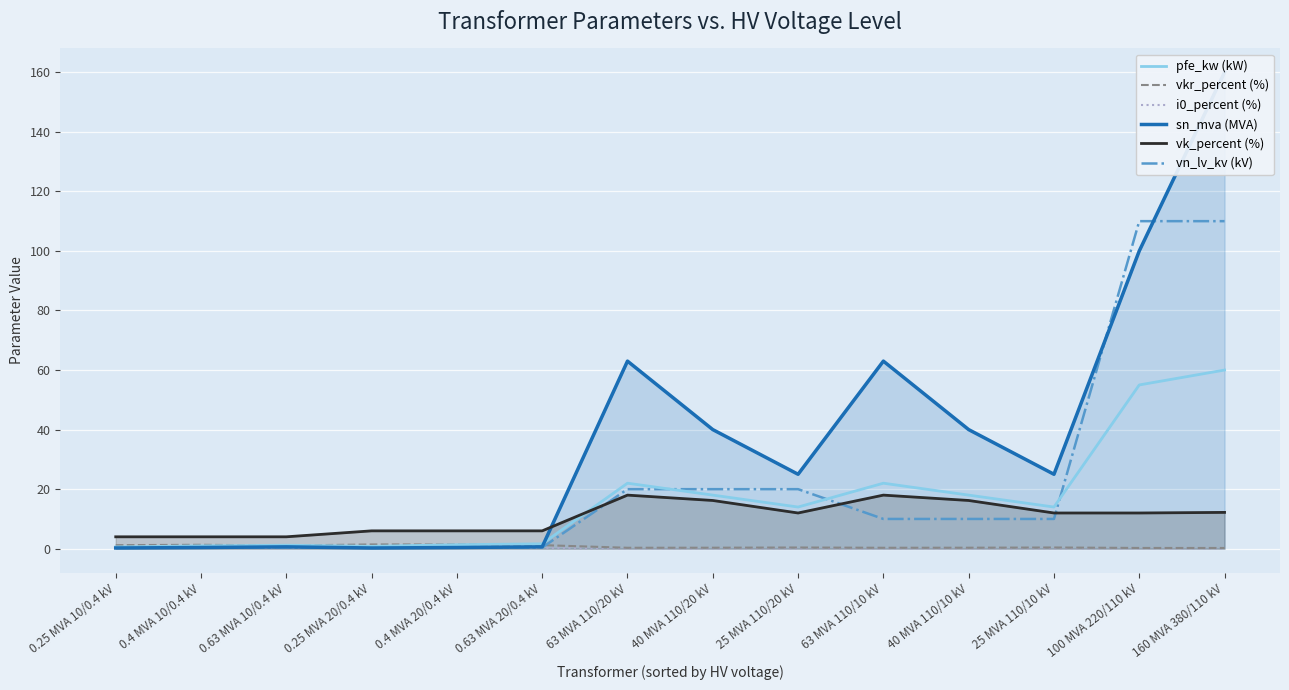

The sn_mva (MVA) series shows 0.1 at 0.63 MVA 20/0.4 kV. True or false?

False